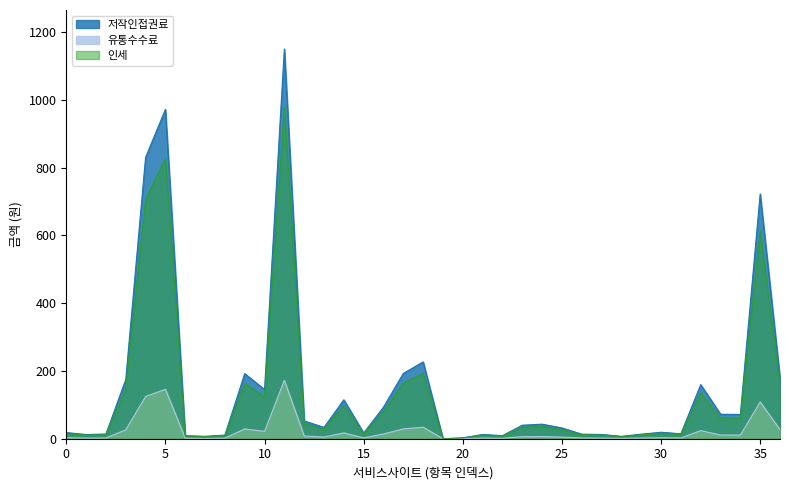

Reading left to right, transcribe all the data shown in this chart.

저작인접권료: 18.2	12.4	13.8	174.5	830.2	971.5	8.9	7.1	10.7	192.0	145.2	1149.7	52.4	33.4	114.8	16.6	93.2	192.7	226.6	0.0	2.5	12.7	9.1	39.8	42.9	31.8	13.5	12.5	7.1	13.4	19.1	14.6	159.6	72.2	71.6	722.1	178.9
유통수수료: 2.7	1.9	2.1	26.2	124.5	145.7	1.3	1.1	1.6	28.8	21.8	172.5	7.9	5.0	17.2	2.5	14.0	28.9	34.0	0.0	0.4	1.9	1.4	6.0	6.4	4.8	2.0	1.9	1.1	2.0	2.9	2.2	23.9	10.8	10.7	108.3	26.8
인세: 15.4	10.5	11.7	148.4	705.6	825.8	7.5	6.0	9.1	163.2	123.4	977.3	44.5	28.4	97.6	14.1	79.2	163.8	192.6	0.0	2.1	10.8	7.7	33.9	36.5	27.0	11.4	10.7	6.0	11.4	16.2	12.4	135.6	61.4	60.9	613.8	152.0